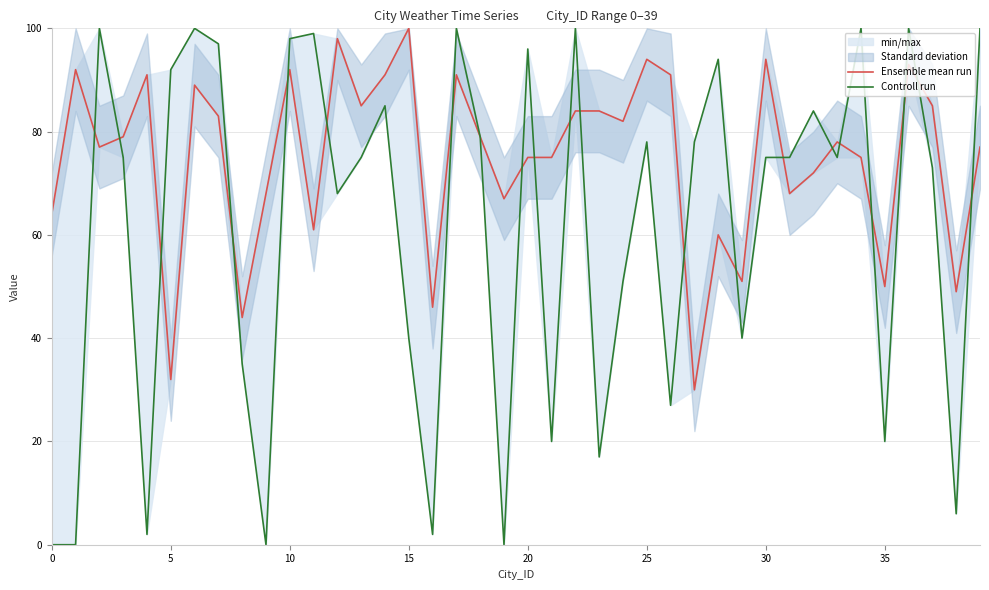

How many interior local peaks does the Controll run series have?

12